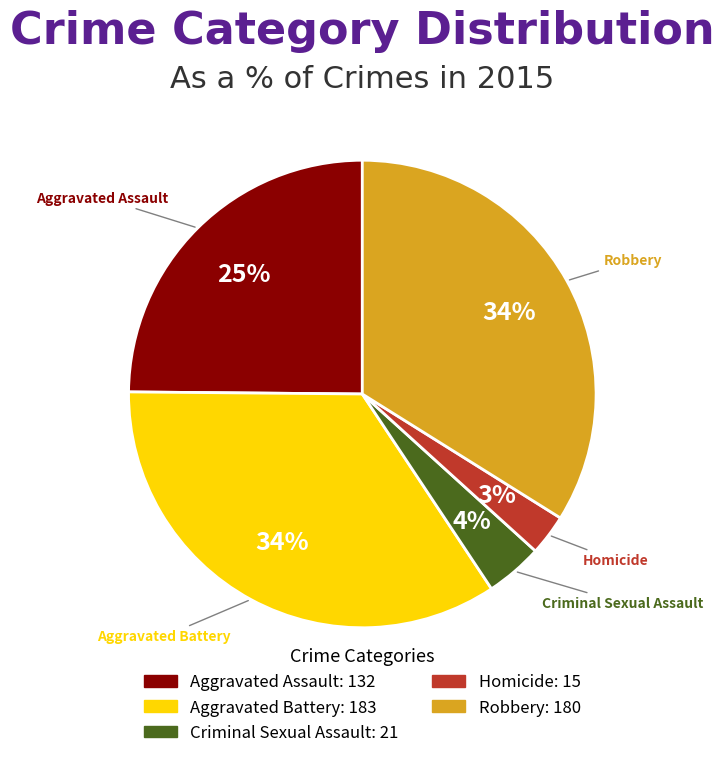

What is the ratio of the value at Aggravated Assault to the value at Aggravated Battery?

0.7